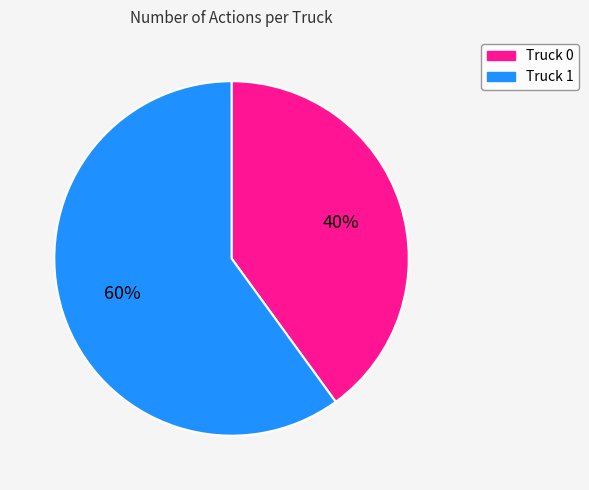

Is Truck 0 the majority of the pie?

No